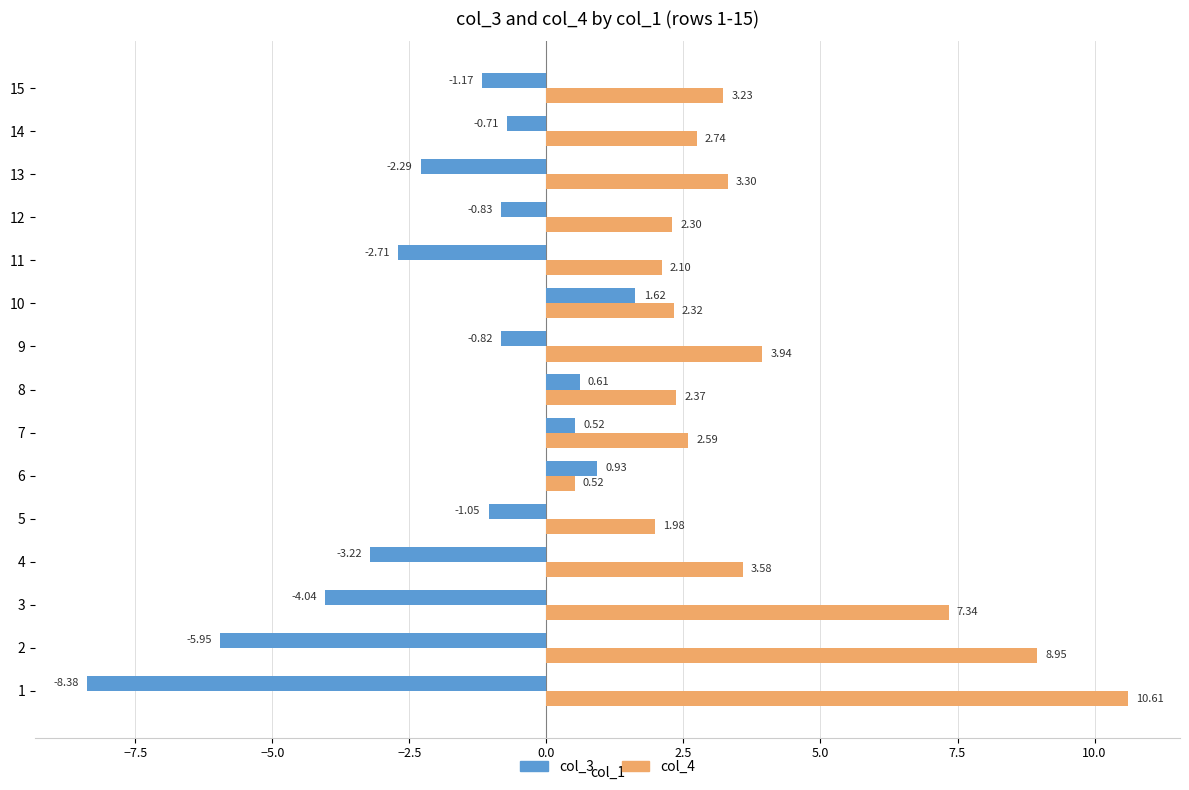

What is the difference between the highest and lowest values at 11?

4.8